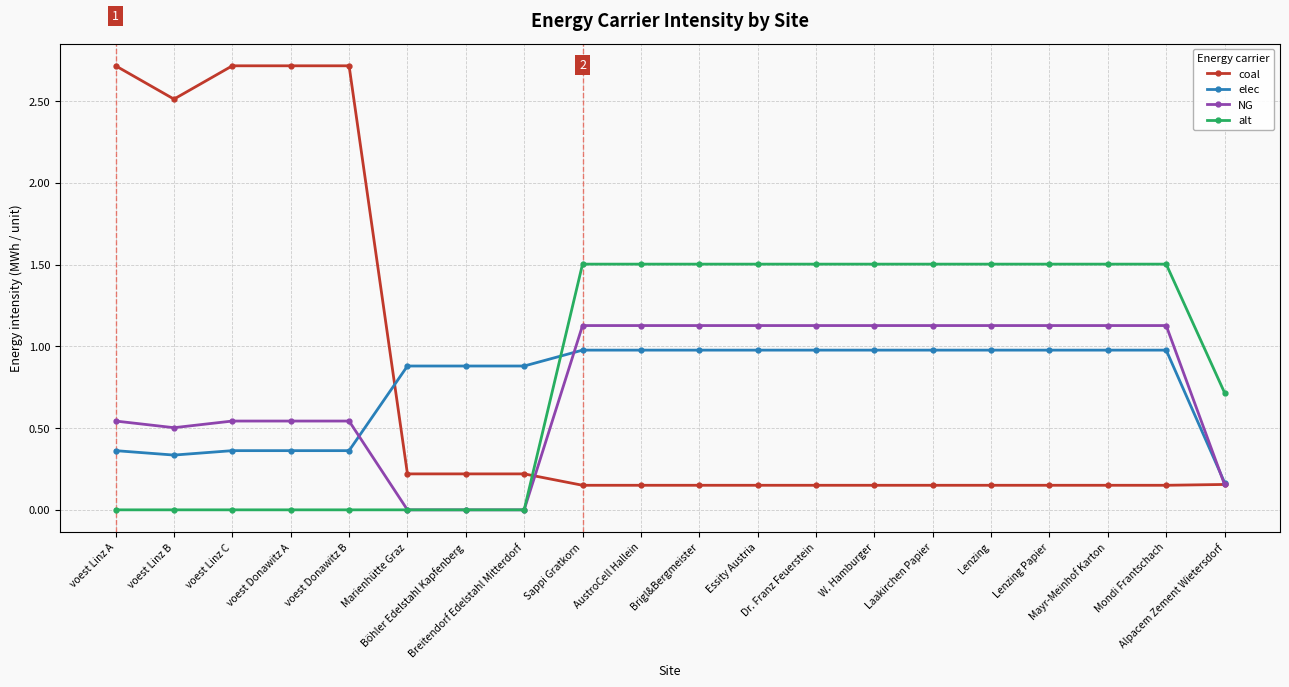

Where is elec nearest to the value 0?

Alpacem Zement Wietersdorf